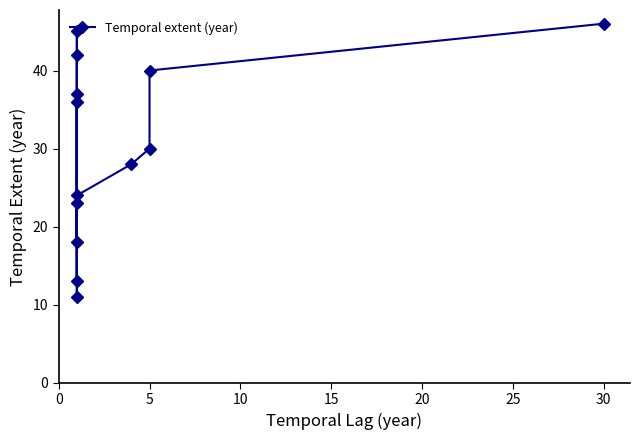

Count the number of categories in the chart.

13